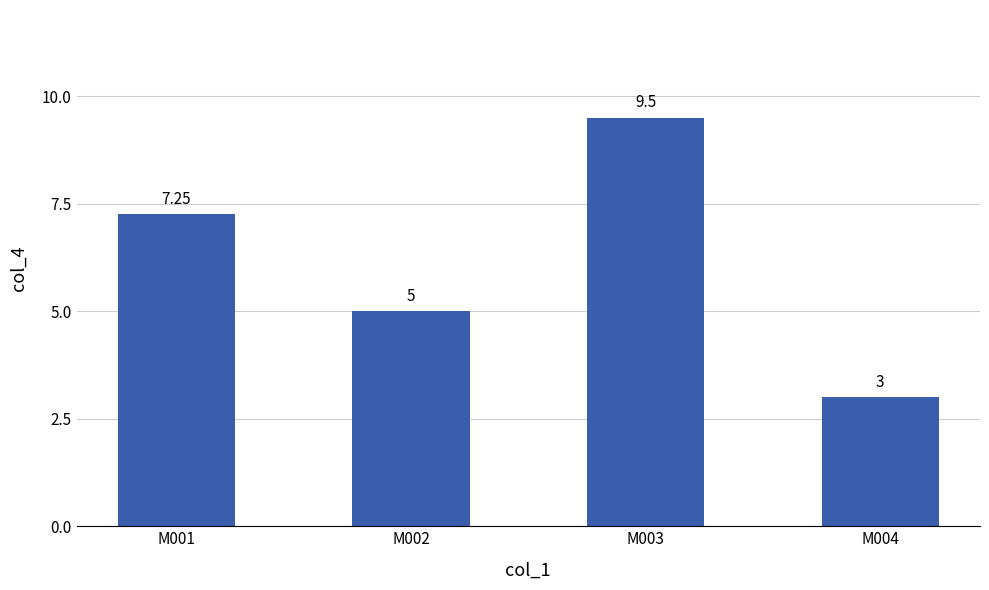

At which label is the value closest to 6?

M002